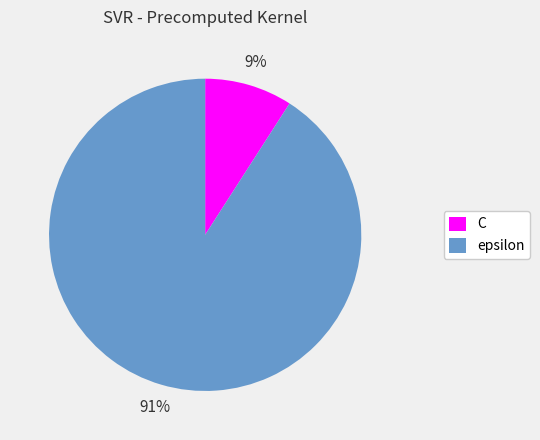

What is the majority slice?

epsilon